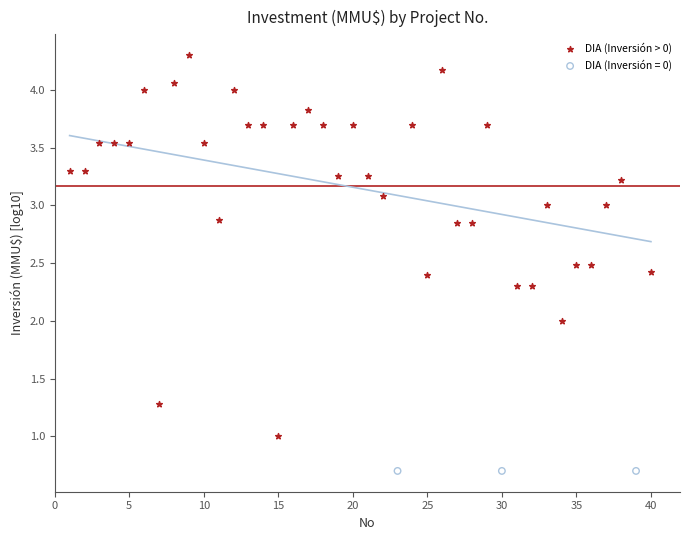

Which series contains the highest Y value?

DIA (Inversión > 0)